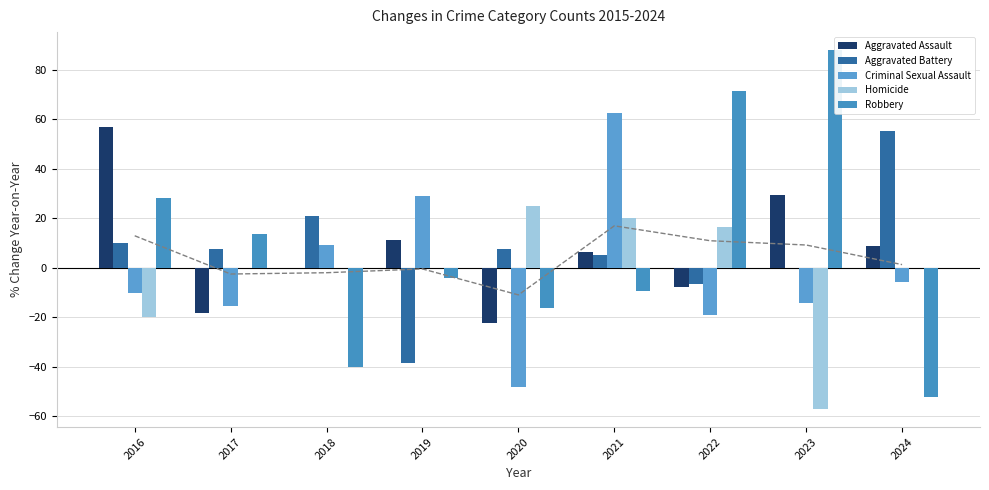

How many bars are there in total?

45